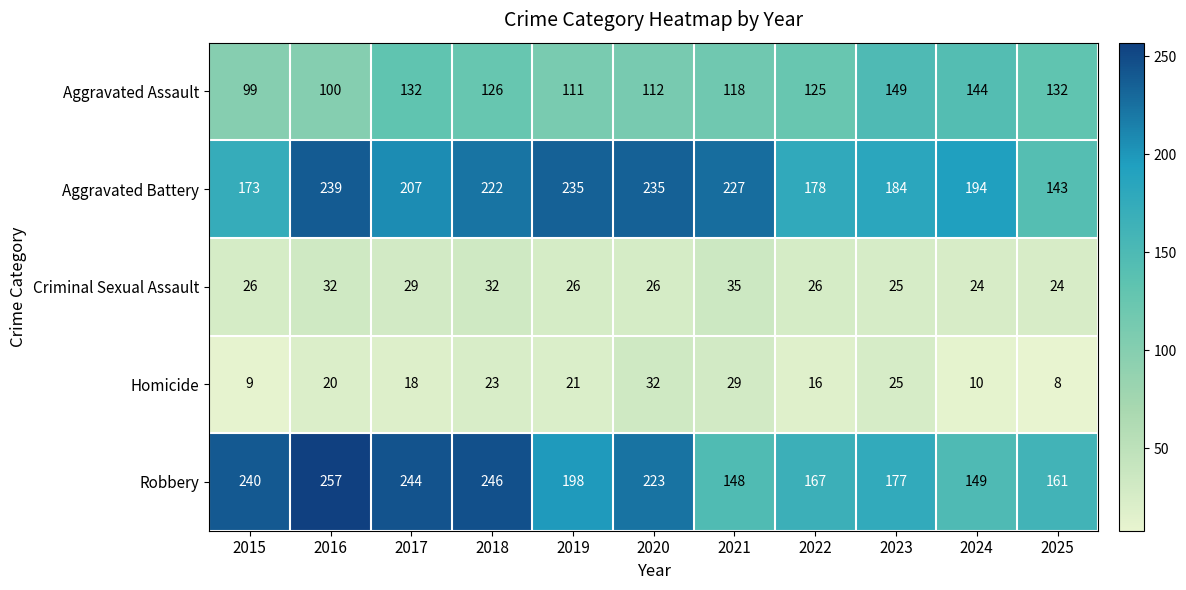

What is the spread (max minus min) of values at 2015?

231